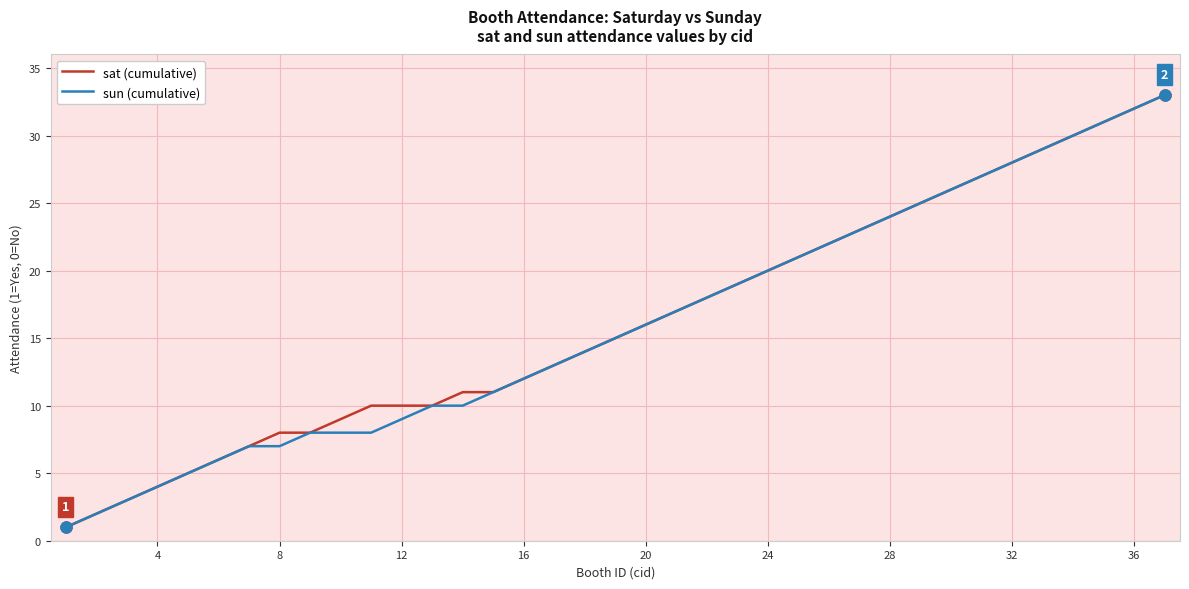

What is the maximum value shown in the chart?

33